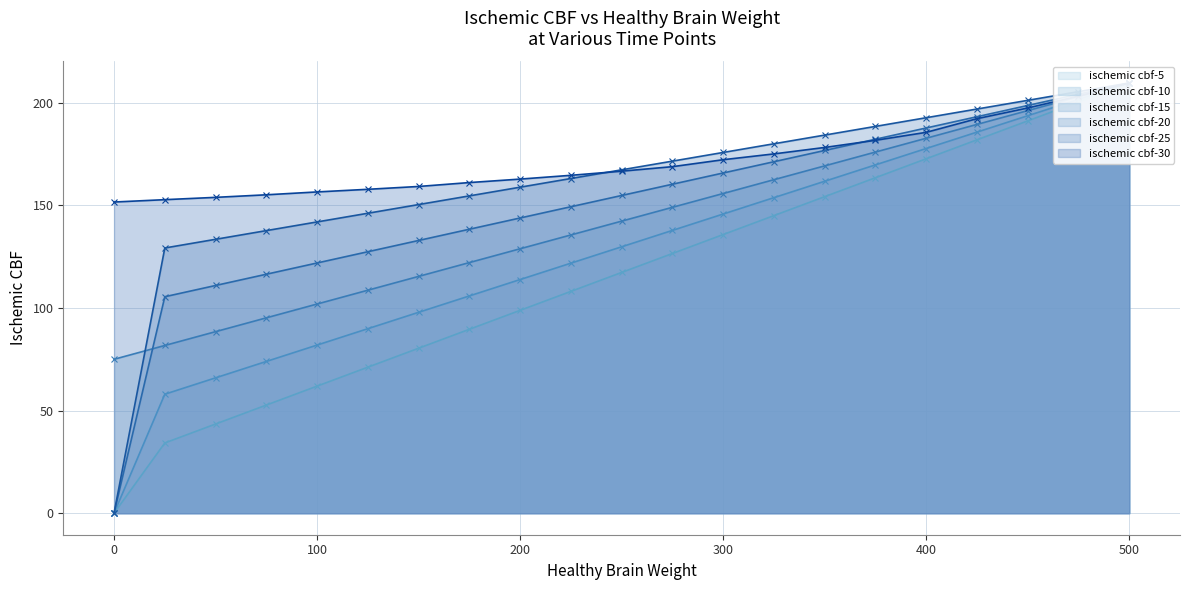

What is the sum of the ischemic cbf-10 values at 500 and 50?

275.6